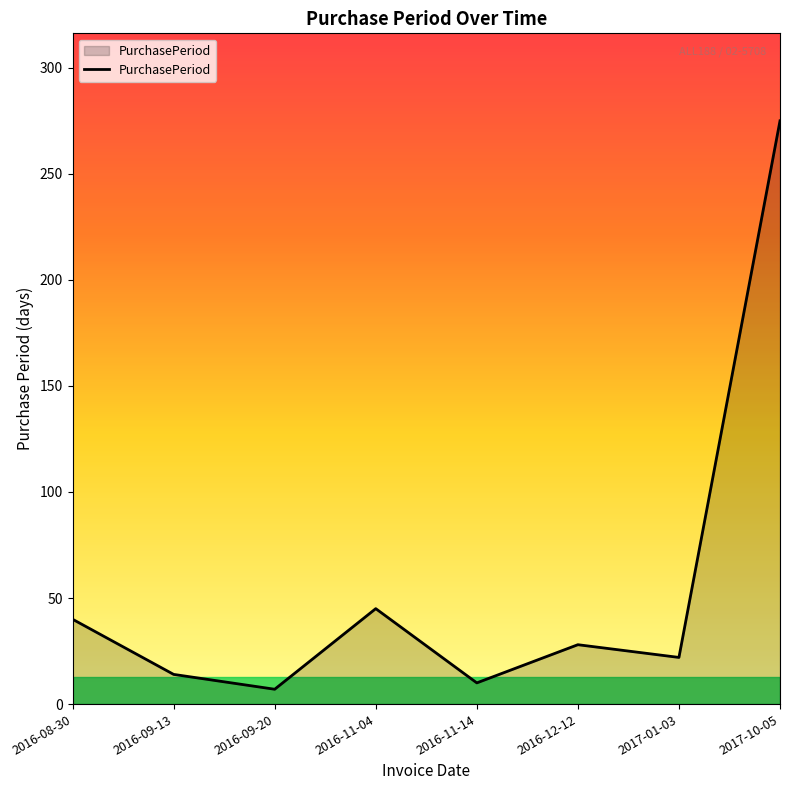

Is it true that the value at 2017-10-05 is 383?

False